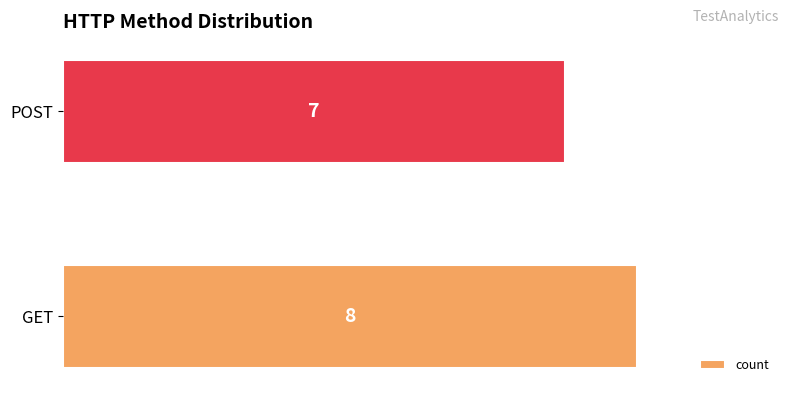

What is the minimum value shown in the chart?

7